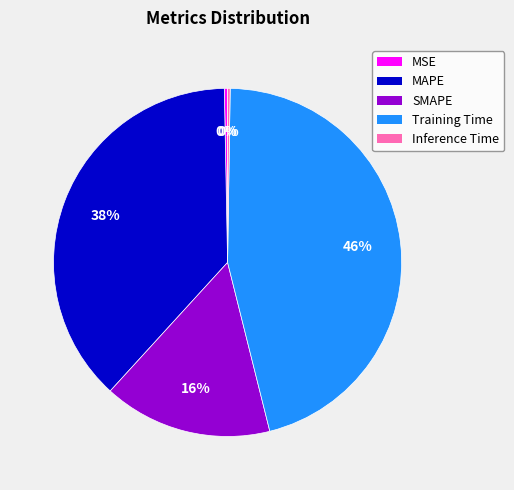

Which has a higher value, MSE or SMAPE?

SMAPE